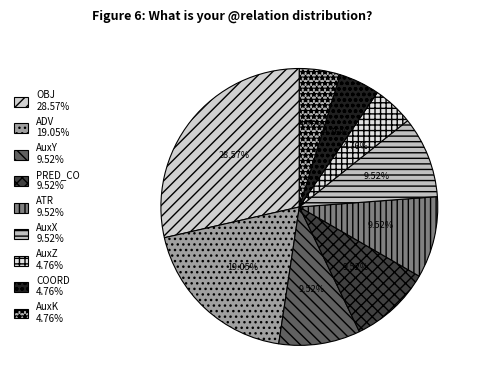

What percentage do PRED_CO and ADV together represent?

28.6%